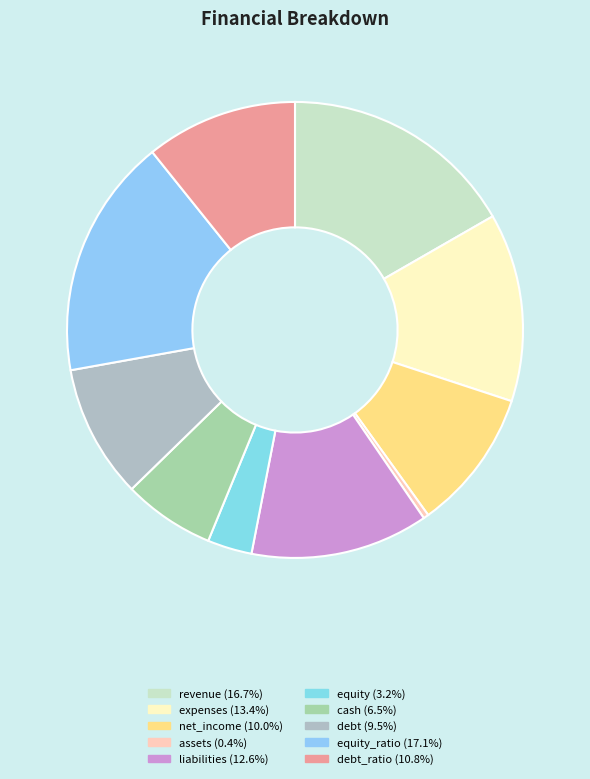

Which category has the biggest portion of the pie?

equity_ratio